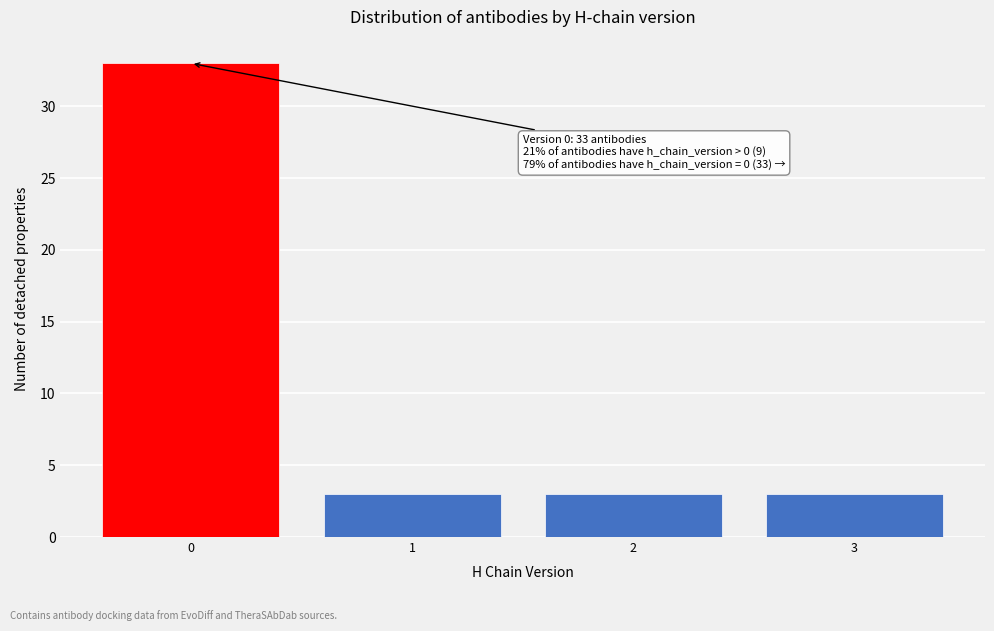

Reading left to right, extract all data points from this chart.

33	3	3	3